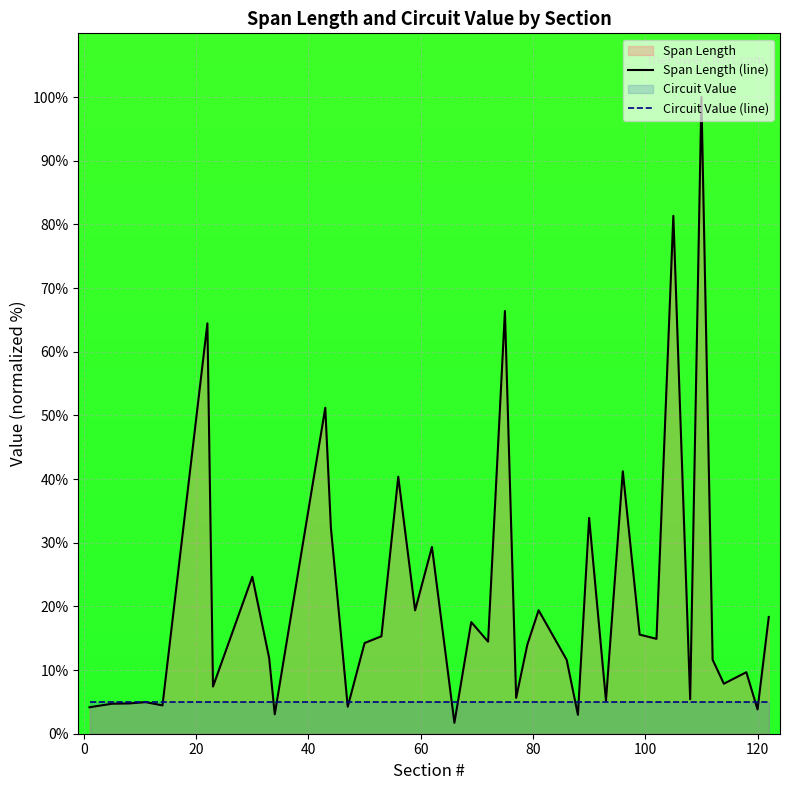

Rank the series by their maximum value, from lowest to highest.

Circuit Value (line), Span Length (line)